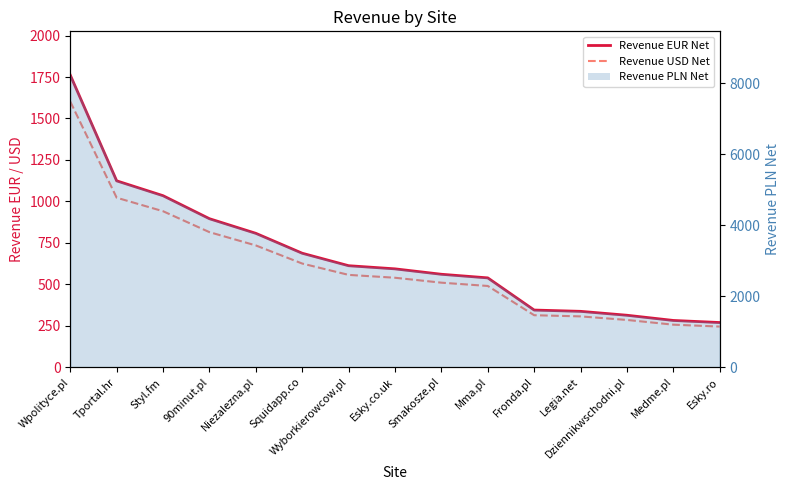

At which label does Revenue EUR Net first exceed 592?

Wpolityce.pl